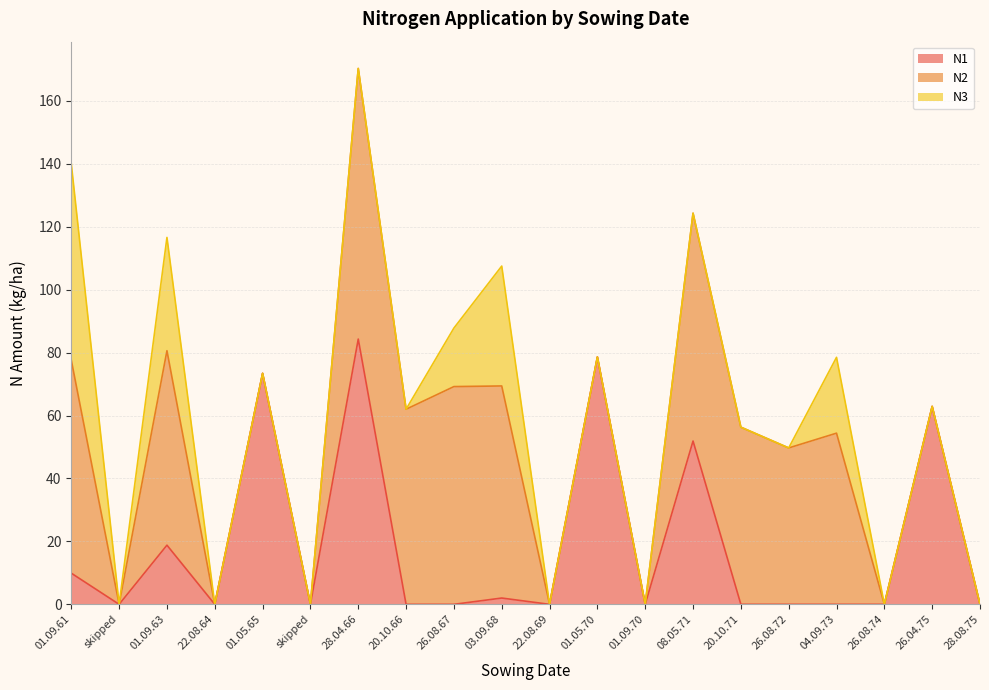

True or false: N2 and N3 intersect in this chart.

False